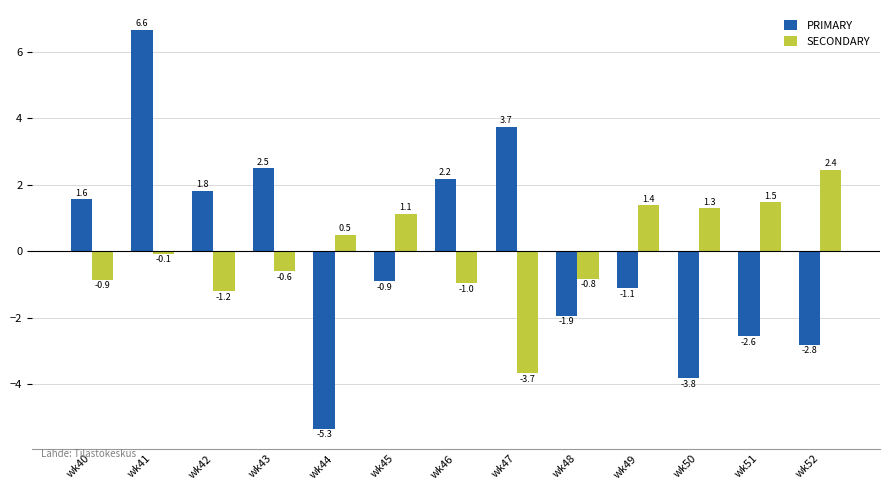

The PRIMARY series shows -1.8 at wk49. True or false?

False